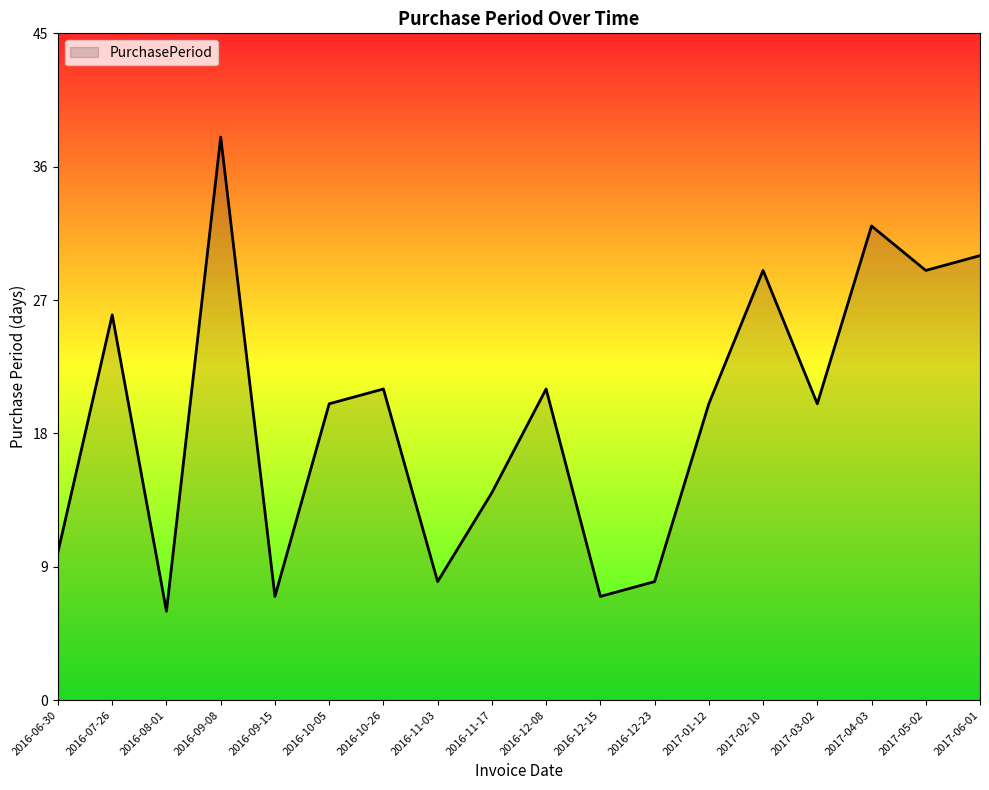

Is it true that the value at 2016-07-26 is 26?

True